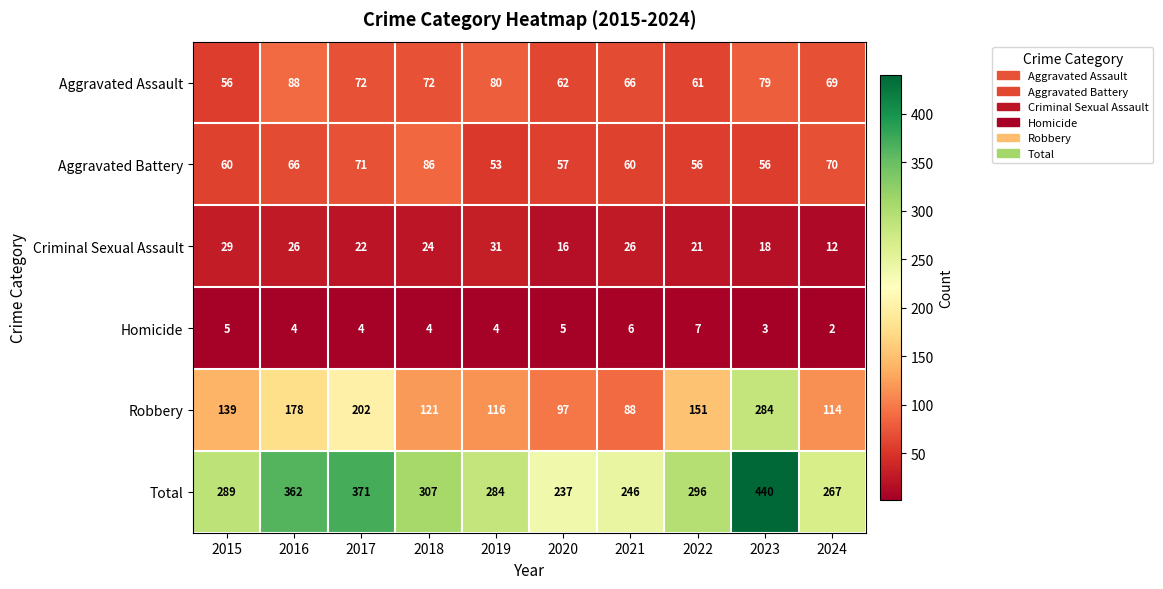

At which category is the sum across all series the highest?

2023